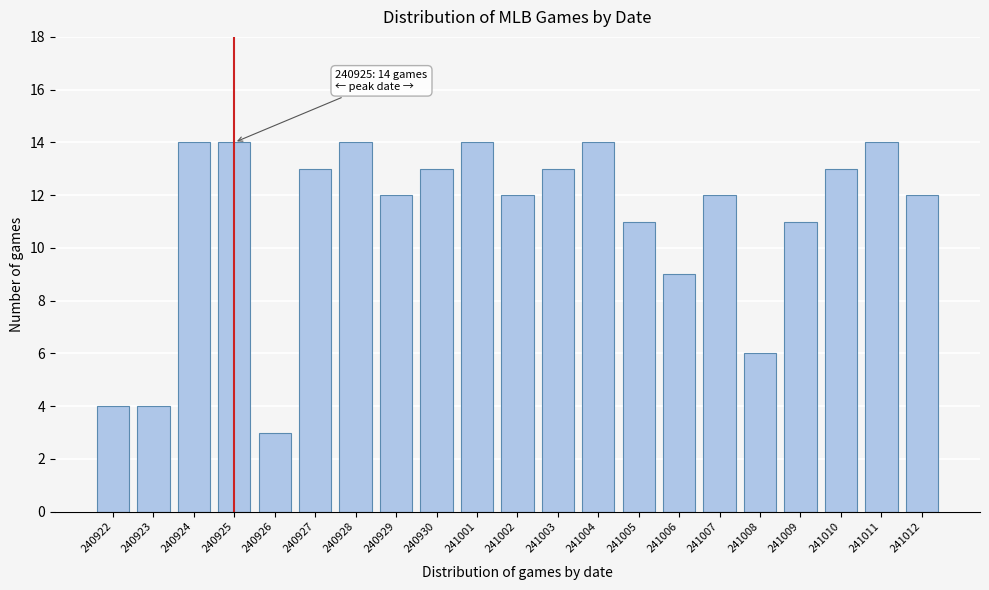

Reading left to right, what are all the values shown in this chart?

240922=4	240923=4	240924=14	240925=14	240926=3	240927=13	240928=14	240929=12	240930=13	241001=14	241002=12	241003=13	241004=14	241005=11	241006=9	241007=12	241008=6	241009=11	241010=13	241011=14	241012=12